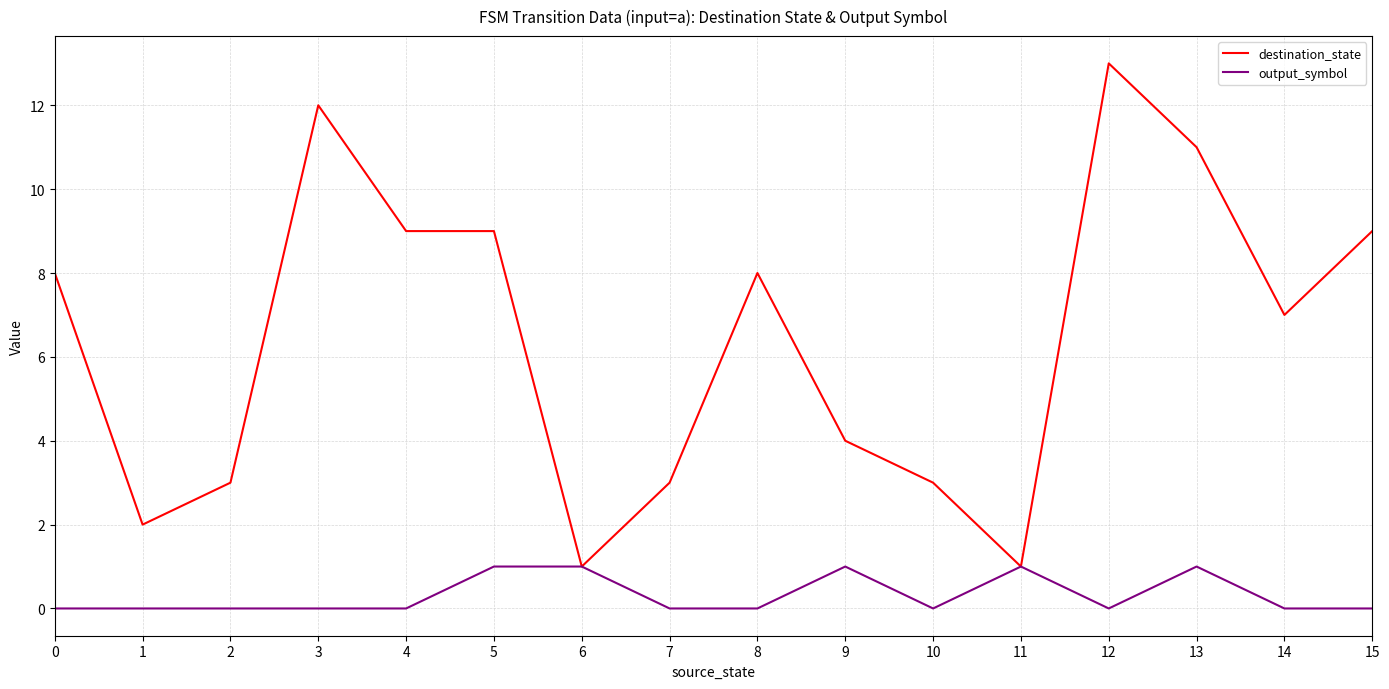

Is the value of output_symbol at 10 greater than the value of destination_state at 10?

No